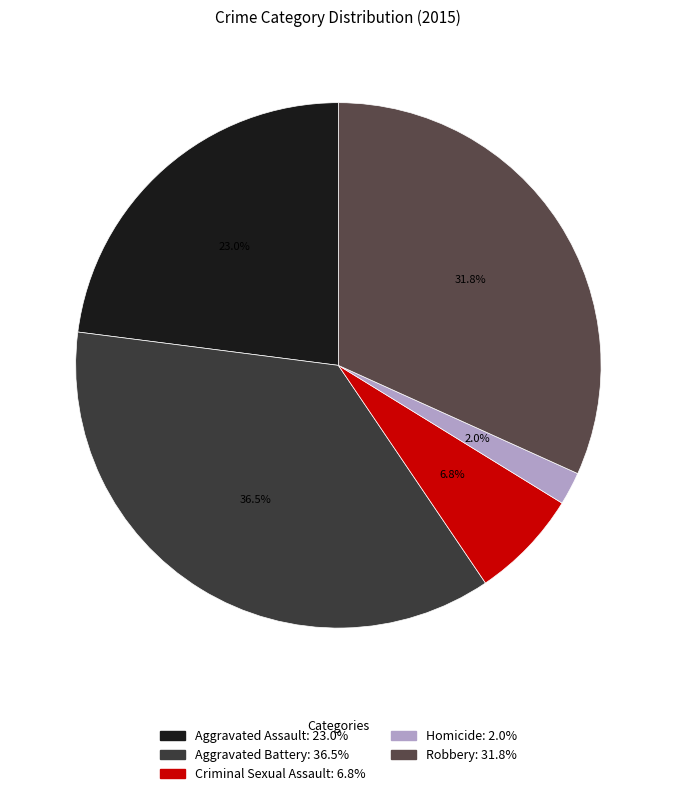

To the nearest percent, what portion does Homicide represent?

2%